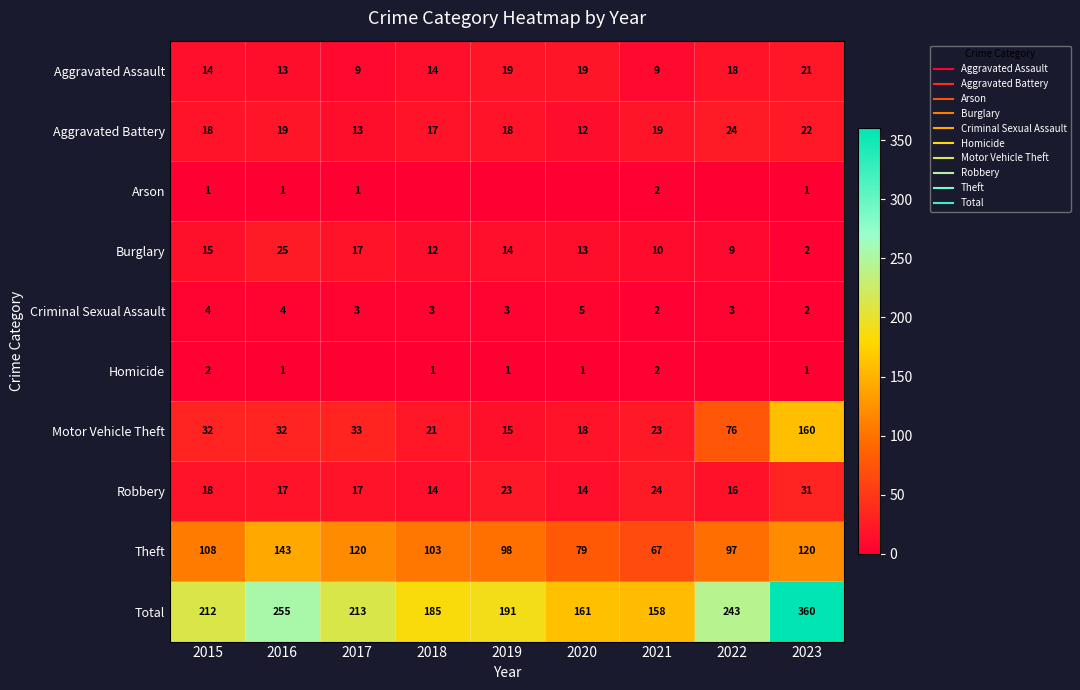

Which series has the widest spread of values?

Total